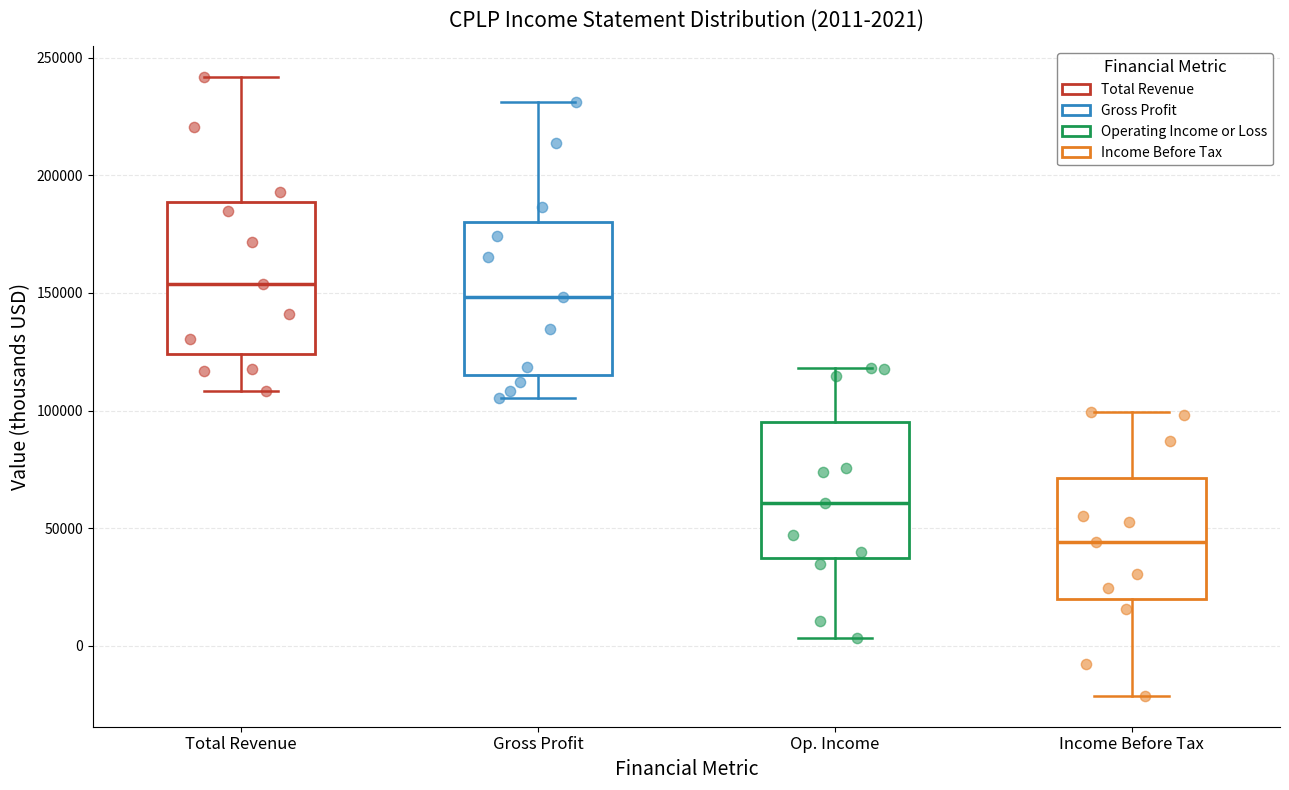

Which box has the highest median line?

Total Revenue